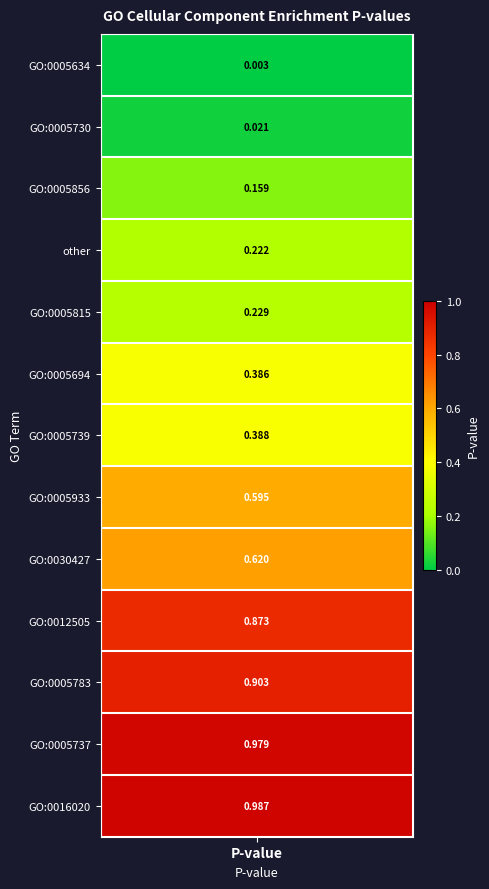

What is the average value?

0.5